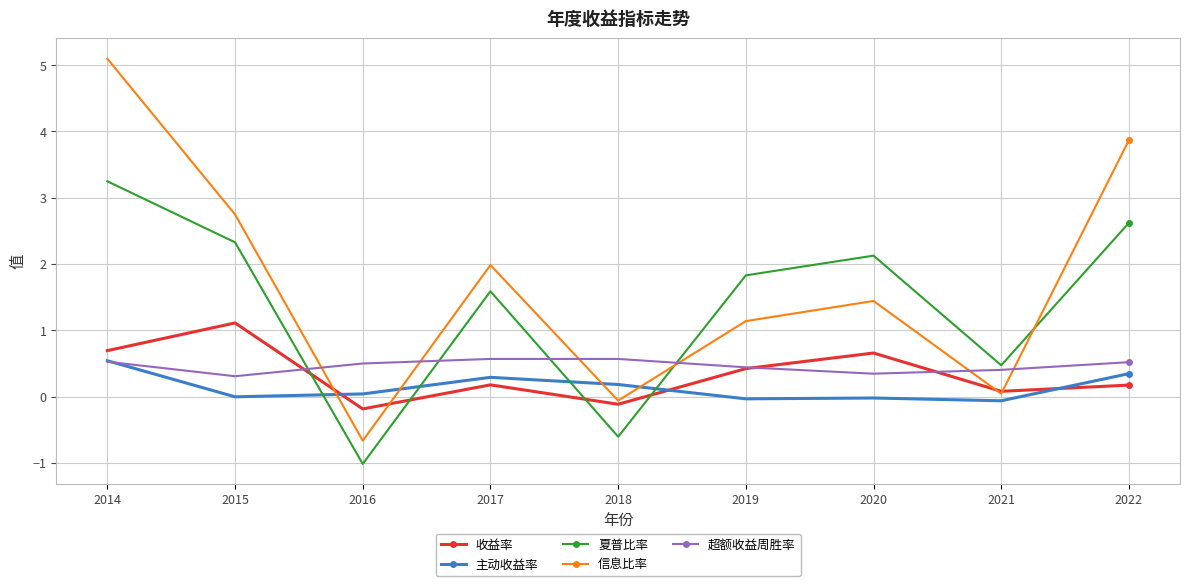

How many lines are shown in the chart?

5